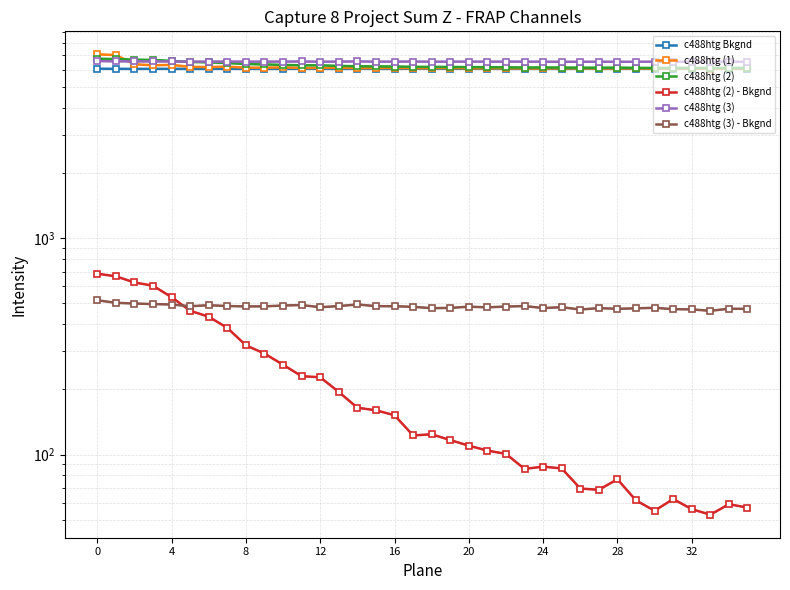

True or false: c488htg (3) - Bkgnd has more than 1 points higher than both neighbors.

True